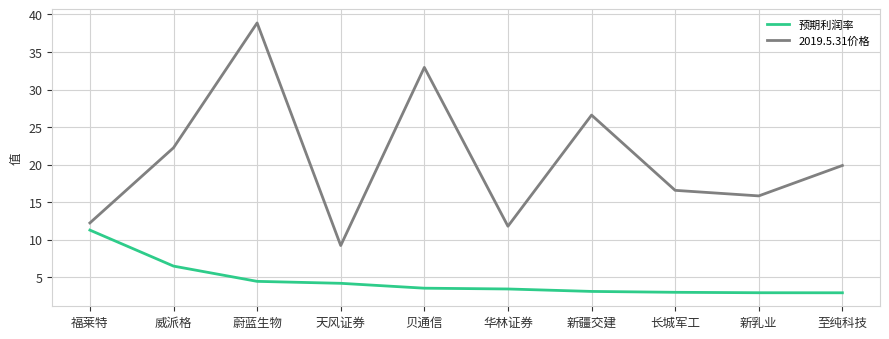

What is the total value across all series at 贝通信?

36.5